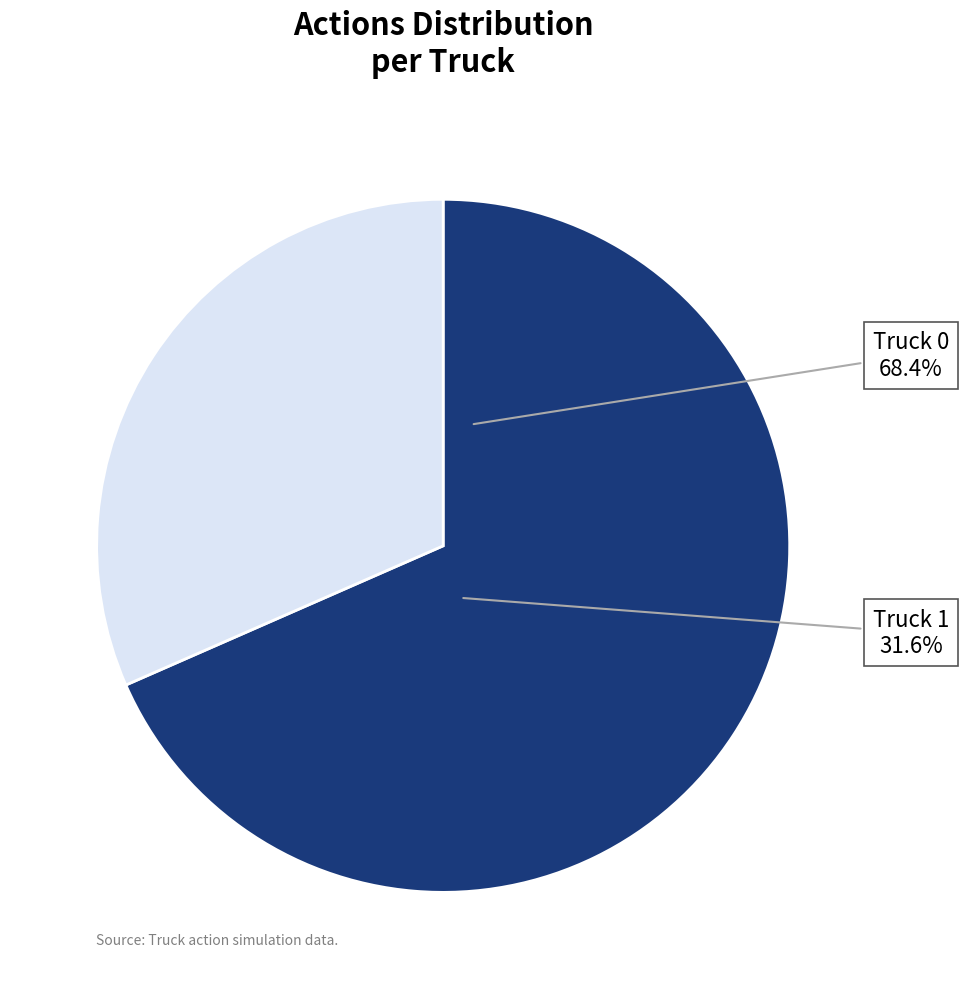

What percentage is the Truck 1 slice, to the nearest percent?

32%